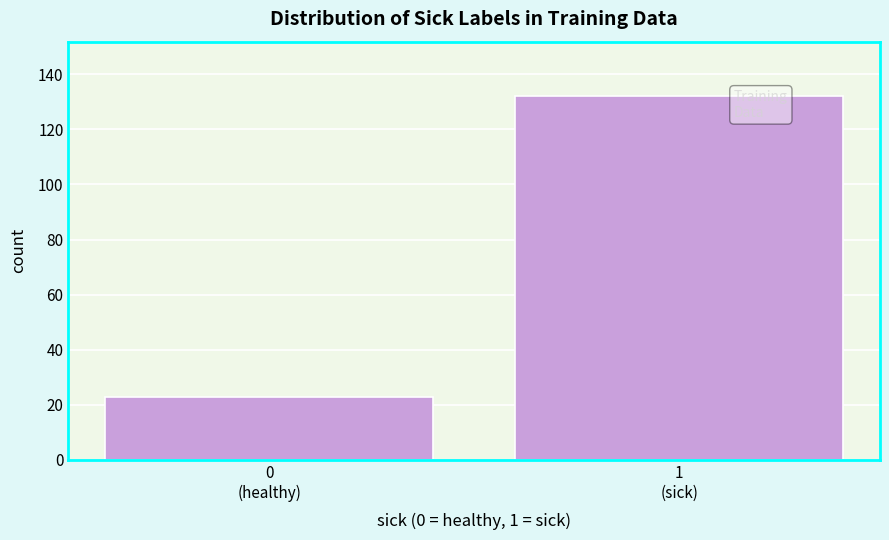

Reading right to left, extract all data points from this chart.

132	23